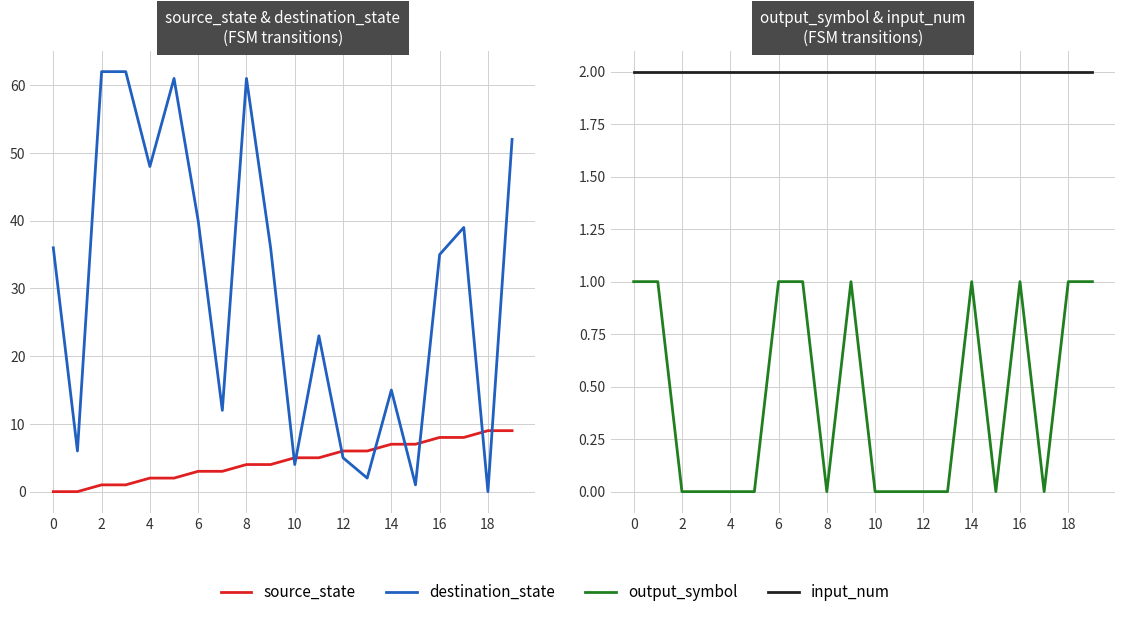

What are all the series names shown in the legend?

source_state, destination_state, output_symbol, input_num